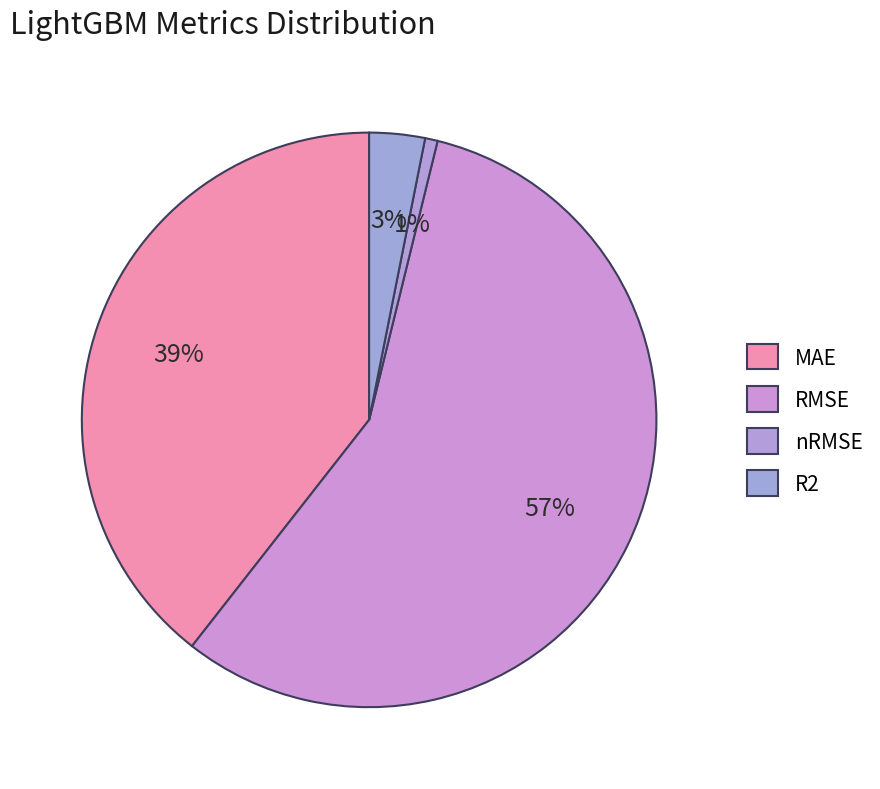

Which slice represents more than half of the pie?

RMSE